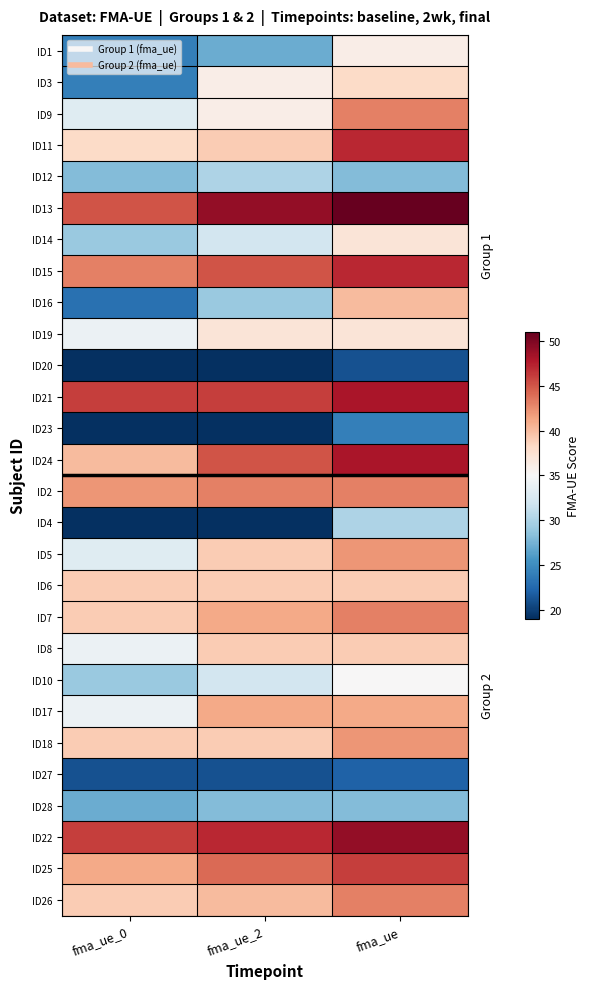

Which label corresponds to the largest value in the chart?

fma_ue